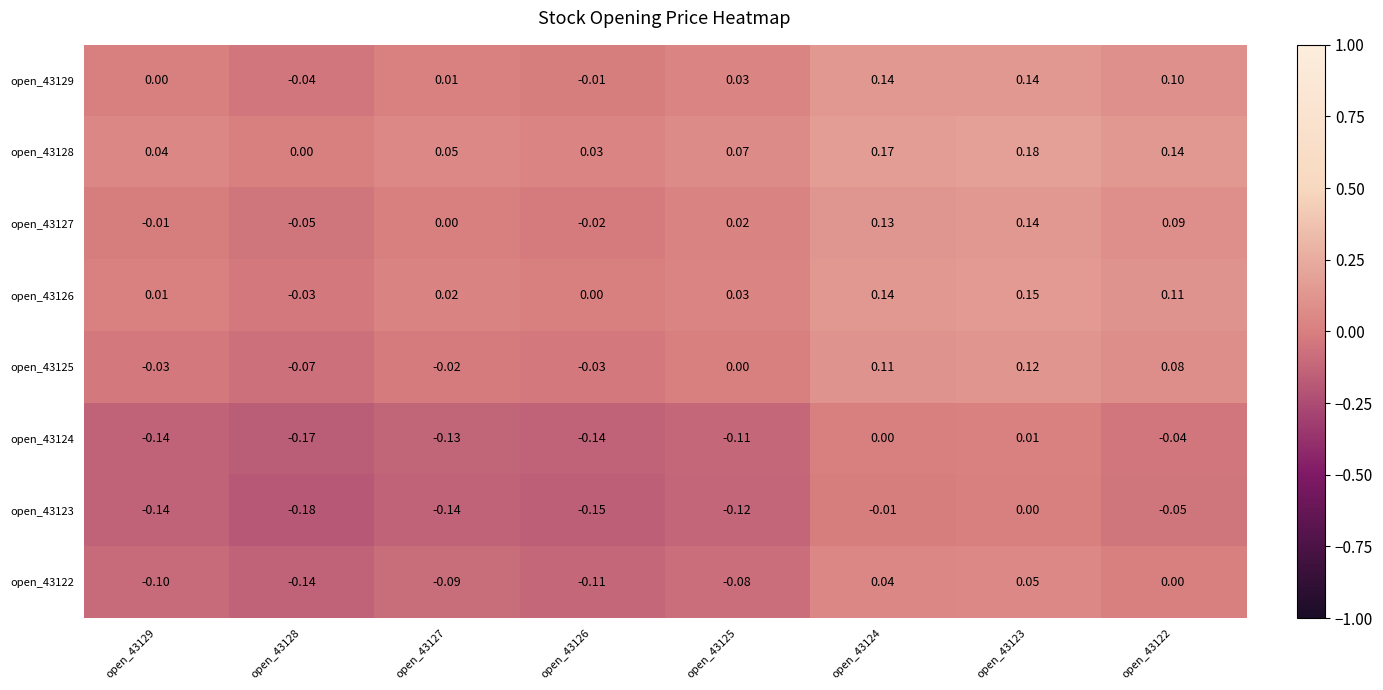

Is the value of open_43124 at open_43122 greater than the value of open_43129 at open_43124?

No